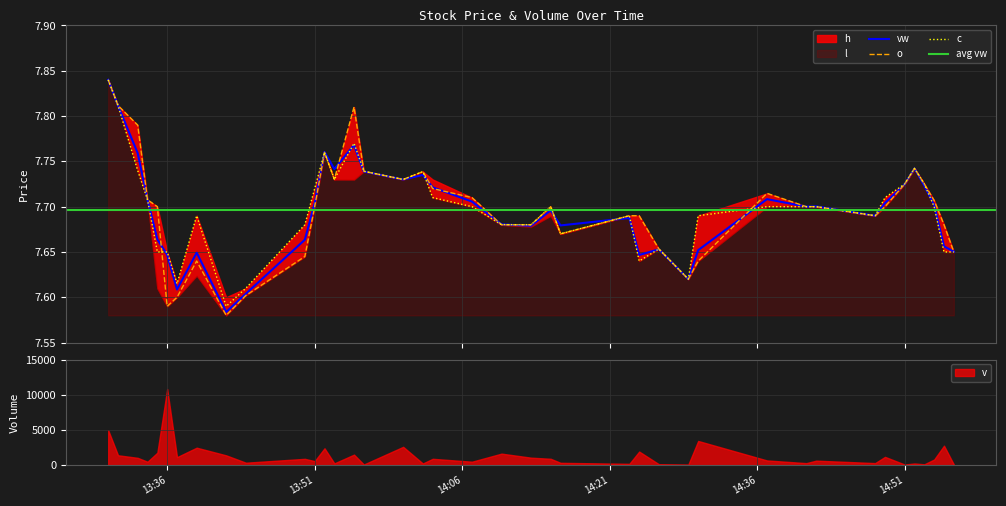

At which label does v reach its peak?

13:36